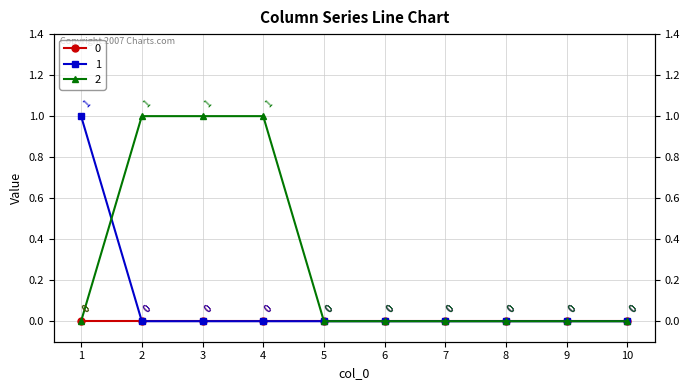

True or false: 1 and 2 cross at least once.

True